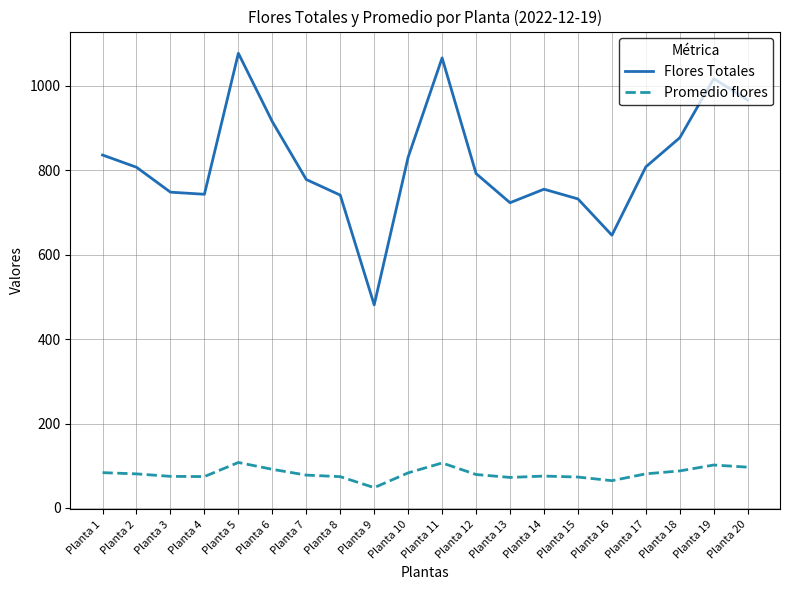

The value of Promedio flores at Planta 5 is 107.7. True or false?

True